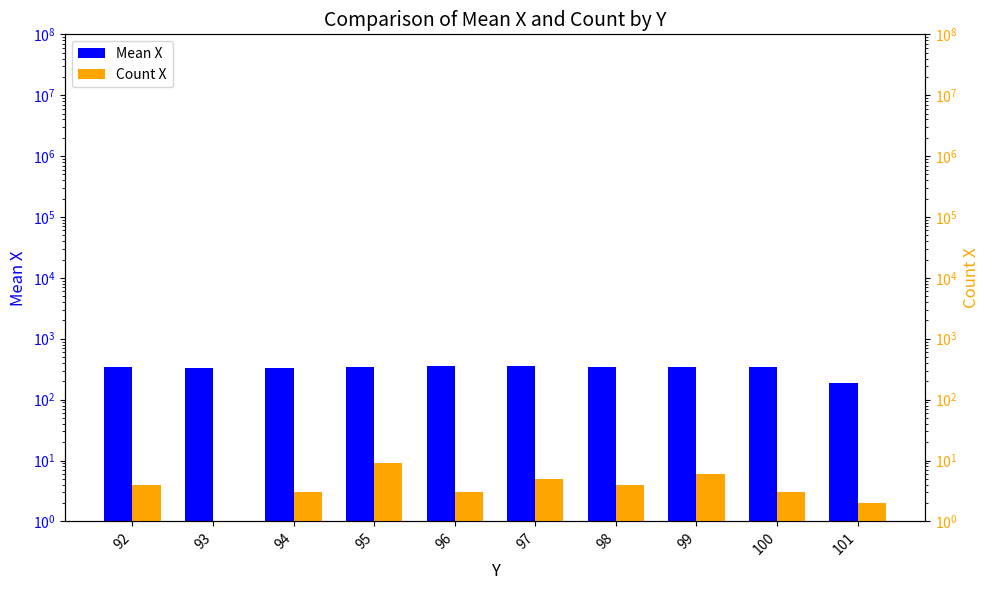

What are all the series names shown in the legend?

Mean X, Count X